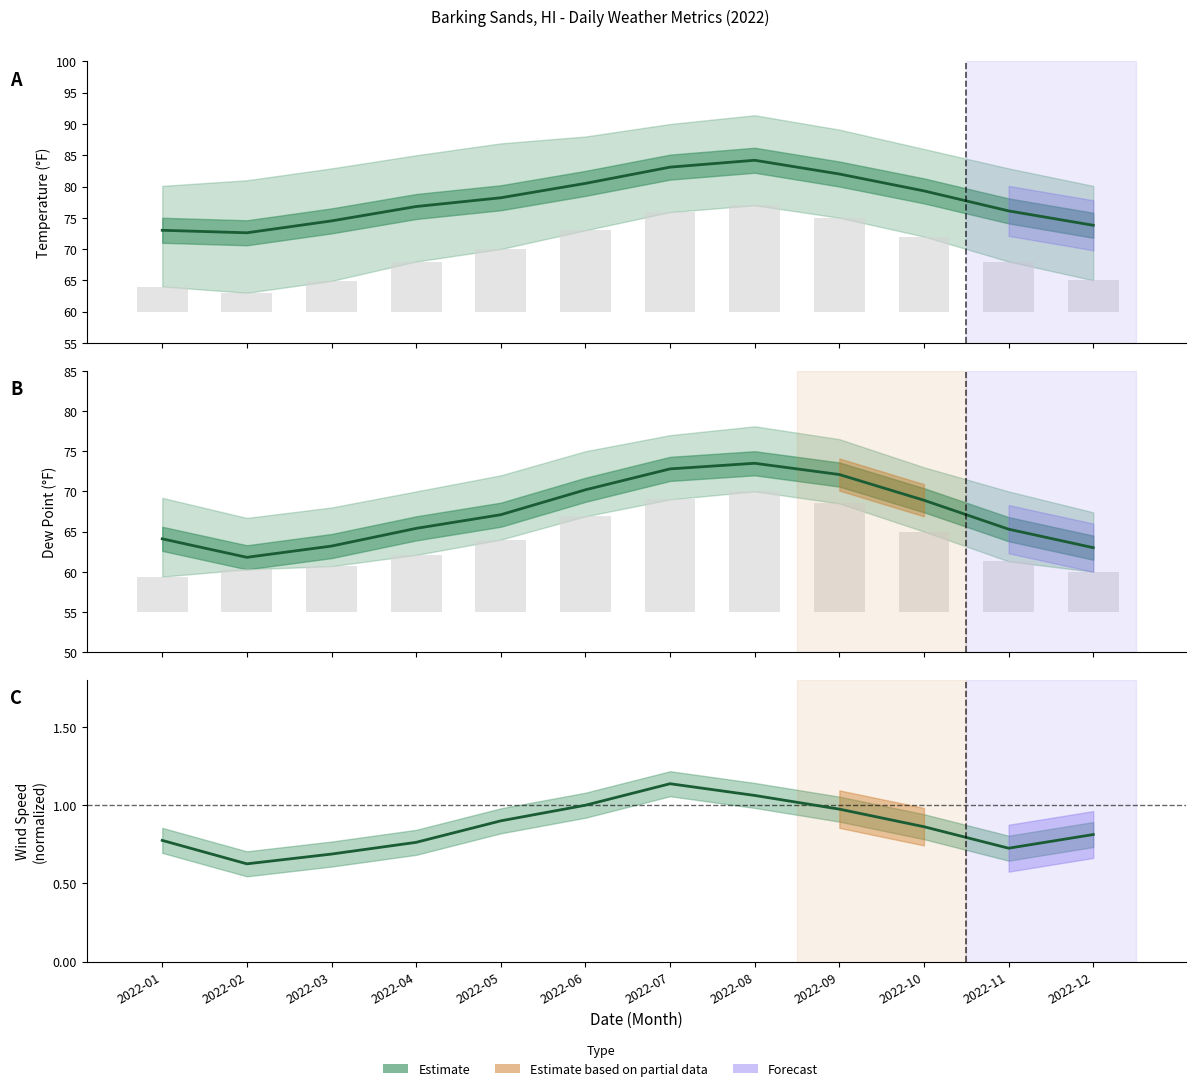

True or false: WDSP has a value of 0.7 at 2022-11.

True